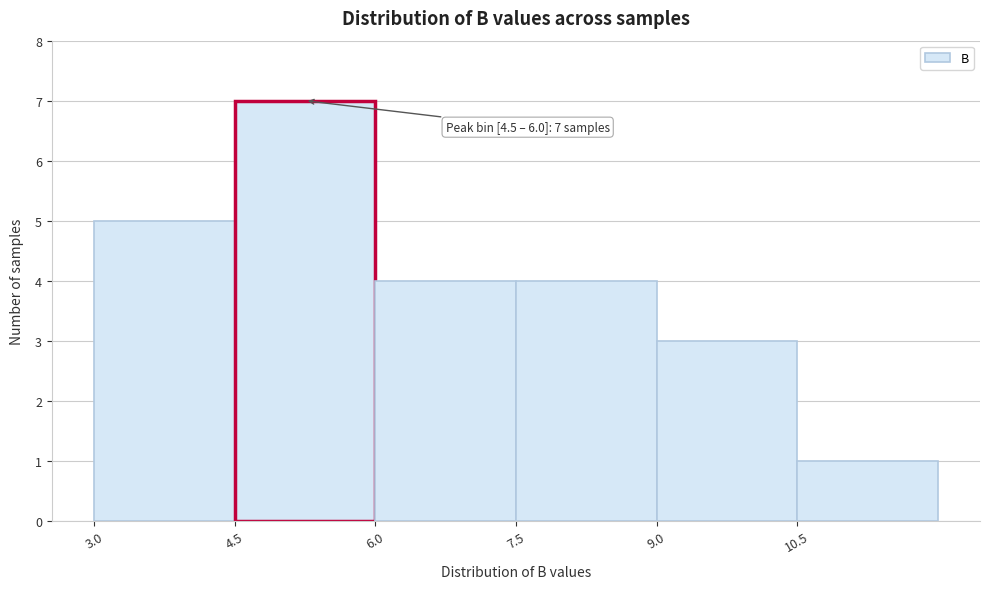

Which range on the x-axis has the tallest bar?

4.5 to 6.0